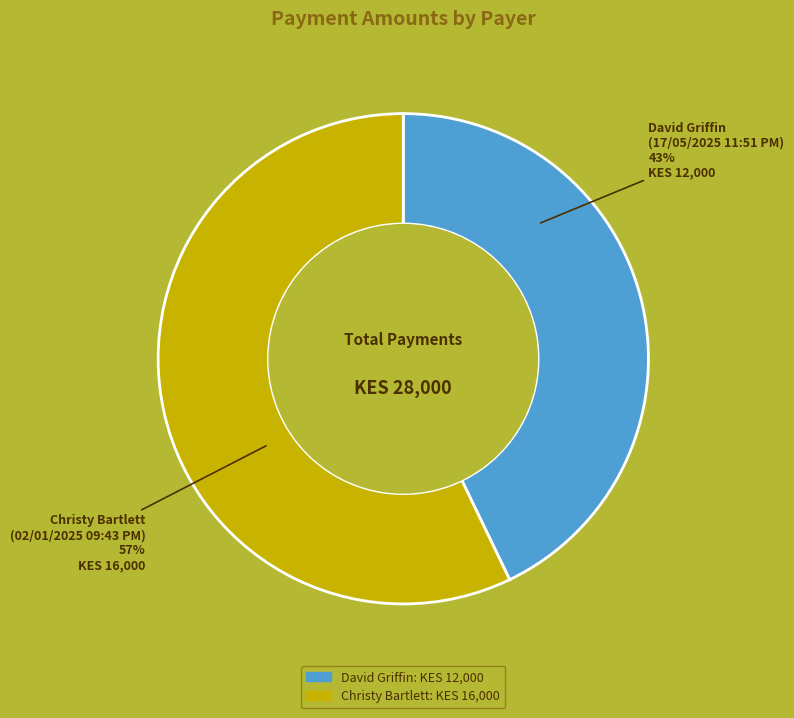

To the nearest percent, what is the average slice percentage?

50%